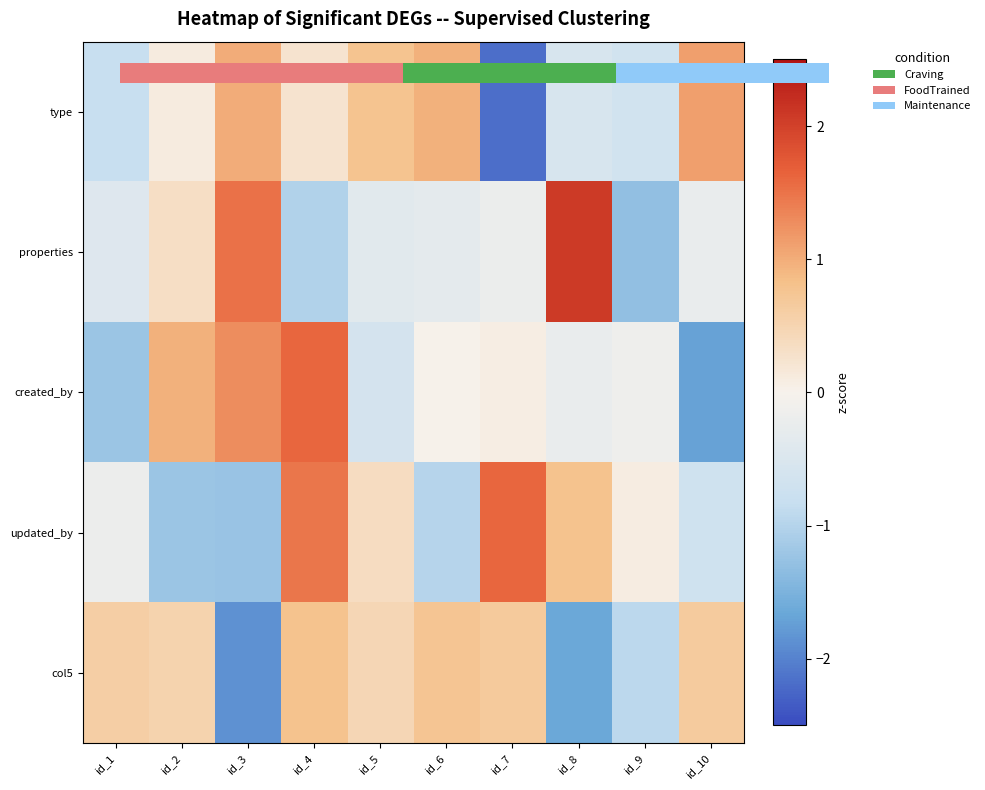

Count the number of categories in the chart.

10